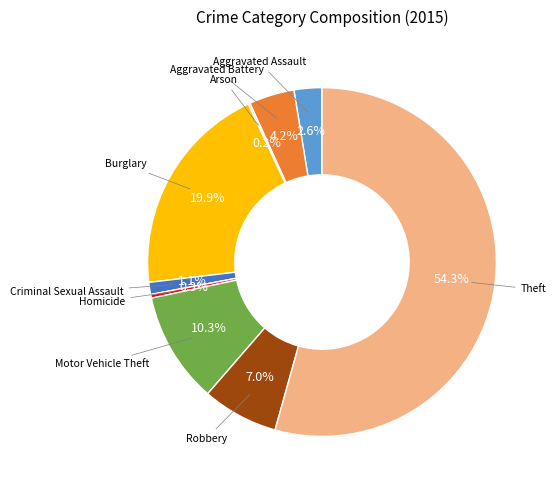

Does any single category account for the majority?

Yes